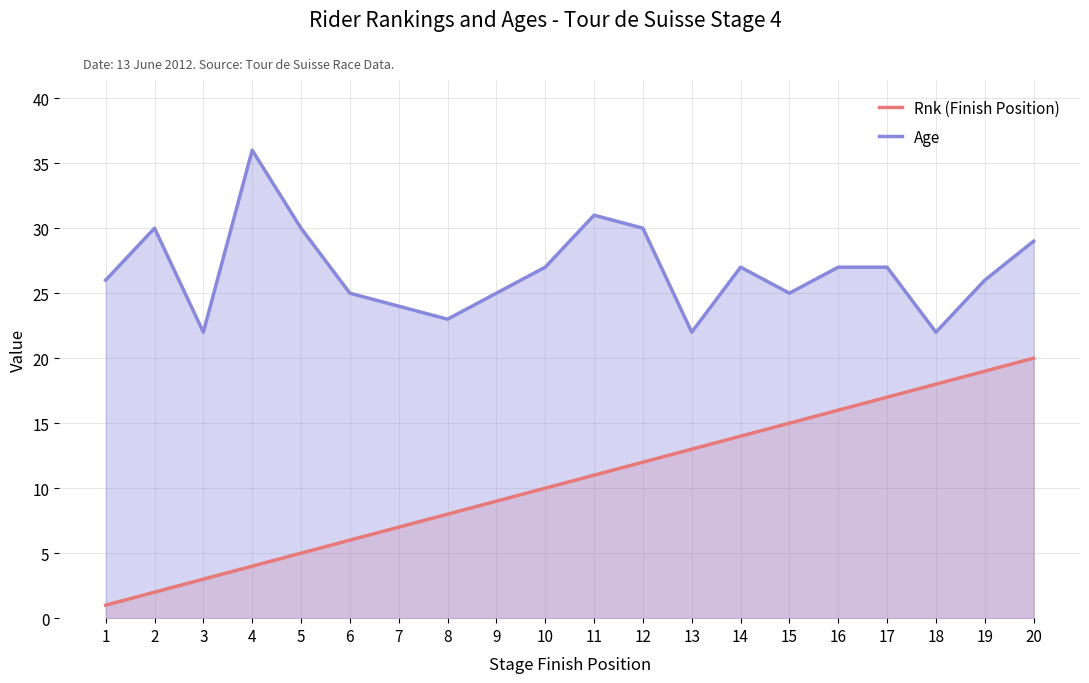

Reading left to right, extract all data points from this chart.

Rnk (Finish Position): 1=1	2=2	3=3	4=4	5=5	6=6	7=7	8=8	9=9	10=10	11=11	12=12	13=13	14=14	15=15	16=16	17=17	18=18	19=19	20=20
Age: 1=26	2=30	3=22	4=36	5=30	6=25	7=24	8=23	9=25	10=27	11=31	12=30	13=22	14=27	15=25	16=27	17=27	18=22	19=26	20=29